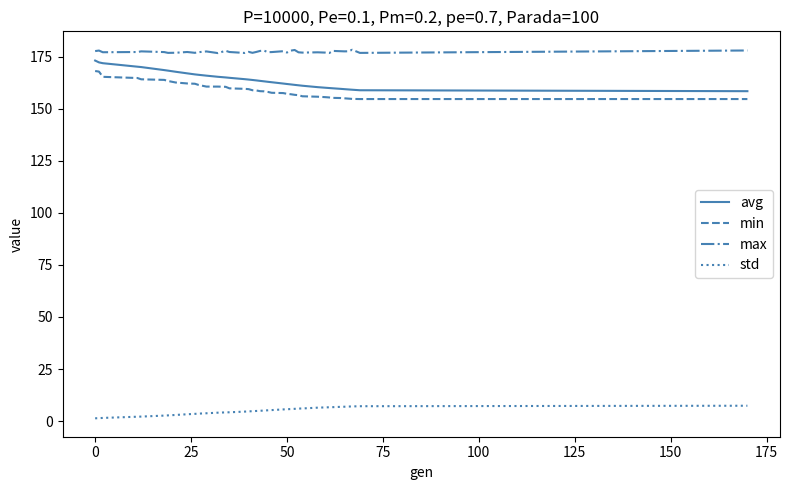

What is the maximum value shown in the chart?

178.4